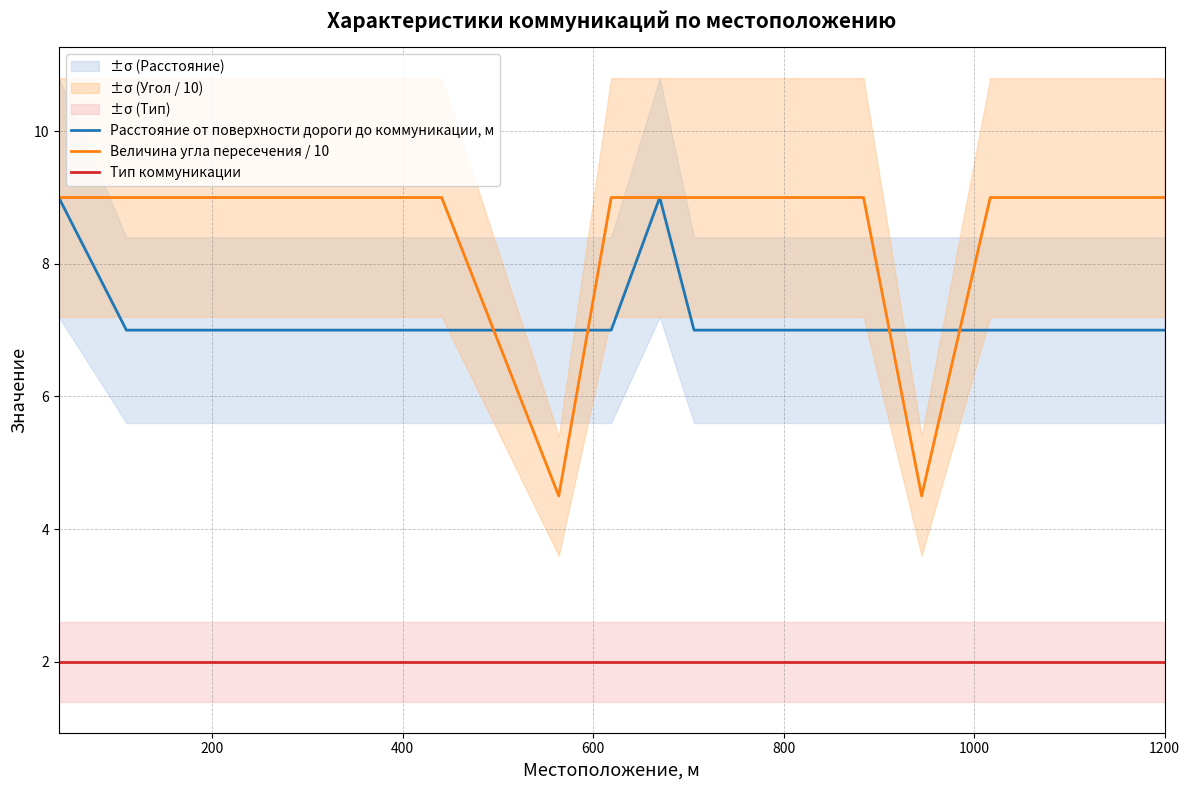

True or false: Величина угла пересечения / 10 and Тип коммуникации intersect in this chart.

False